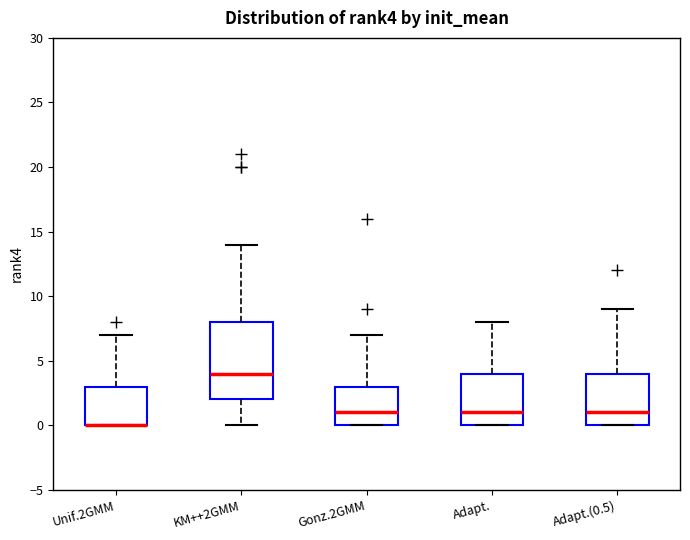

Reading left to right, transcribe this box plot: for each box, give where its median line is, the range the box spans, and where its two whiskers end, as read against the y-axis. The values are not printed on the chart, so give them approximately, as read against the axis.

Unif.2GMM: median 0 (drawn on the box's lower edge), box 0 to 3, whiskers 0 to 7
KM++2GMM: median 4, box 2 to 8, whiskers 0 to 14
Gonz.2GMM: median 1, box 0 to 3, whiskers 0 to 7
Adapt.: median 1, box 0 to 4, whiskers 0 to 8
Adapt.(0.5): median 1, box 0 to 4, whiskers 0 to 9